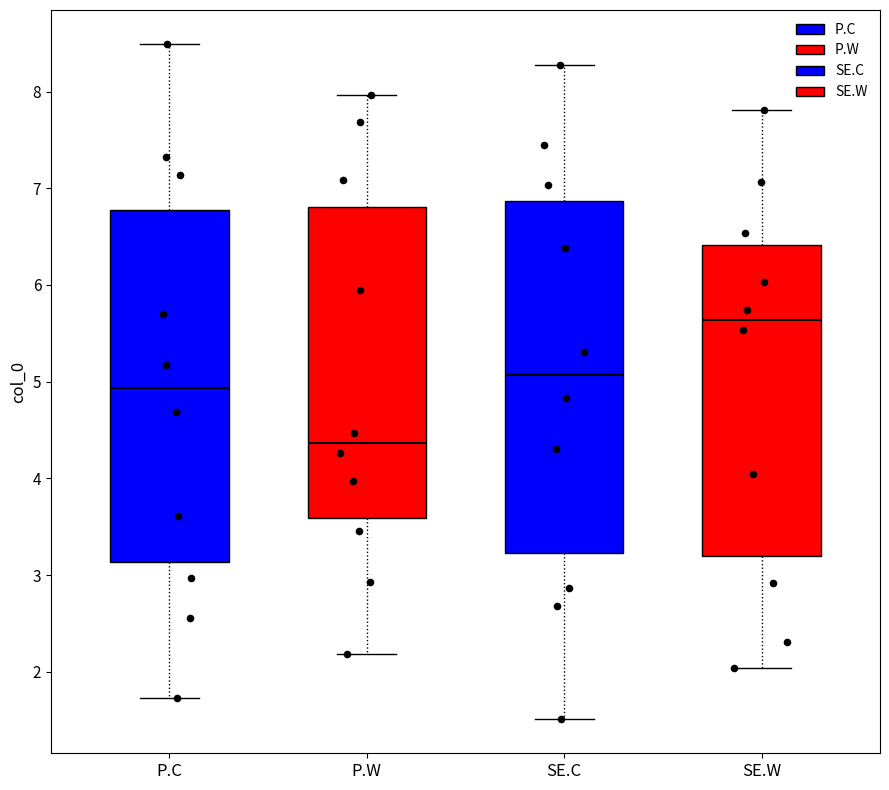

Reading left to right, read every box against the y-axis: the position of its median line, the range the box covers, and the ends of its whiskers. The values are not printed on the chart, so give them approximately, as read against the axis.

P.C: median 4.9, box 3.1 to 6.8, whiskers 1.7 to 8.5
P.W: median 4.4, box 3.6 to 6.8, whiskers 2.2 to 8.0
SE.C: median 5.1, box 3.2 to 6.9, whiskers 1.5 to 8.3
SE.W: median 5.6, box 3.2 to 6.4, whiskers 2.0 to 7.8